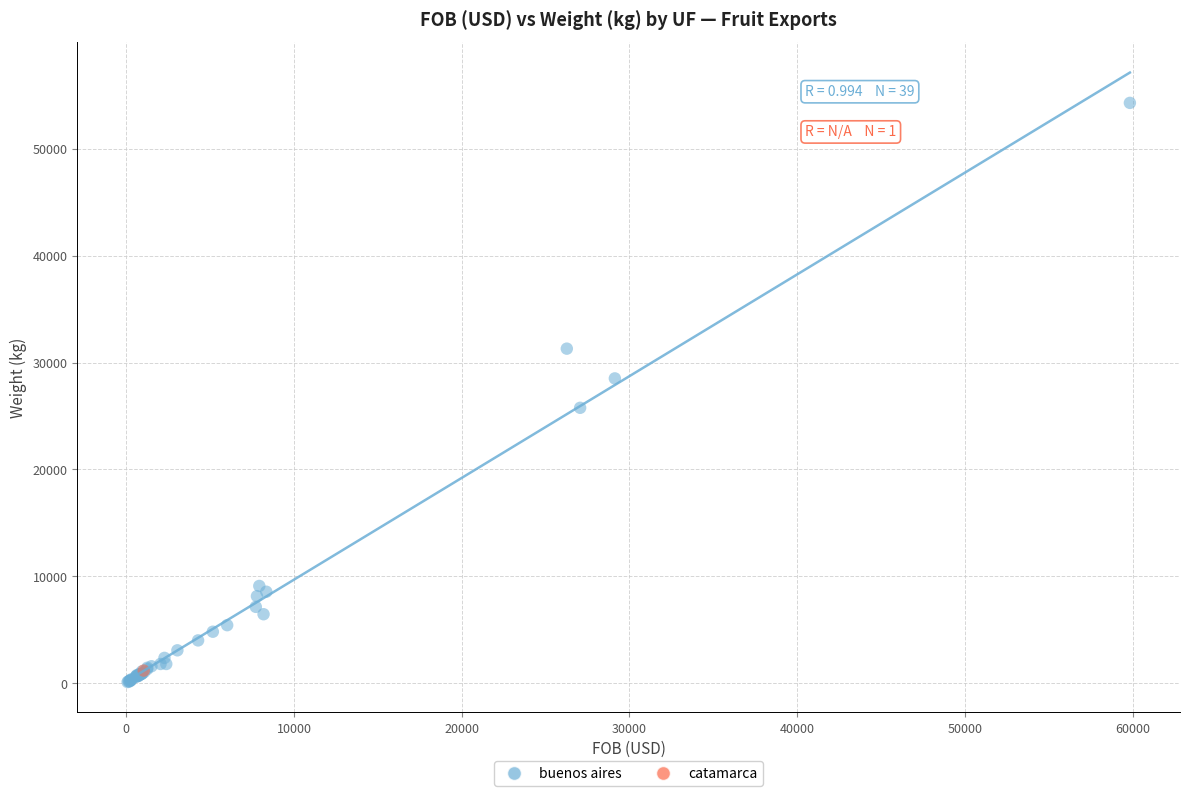

What are all the series names shown in the legend?

buenos aires, catamarca